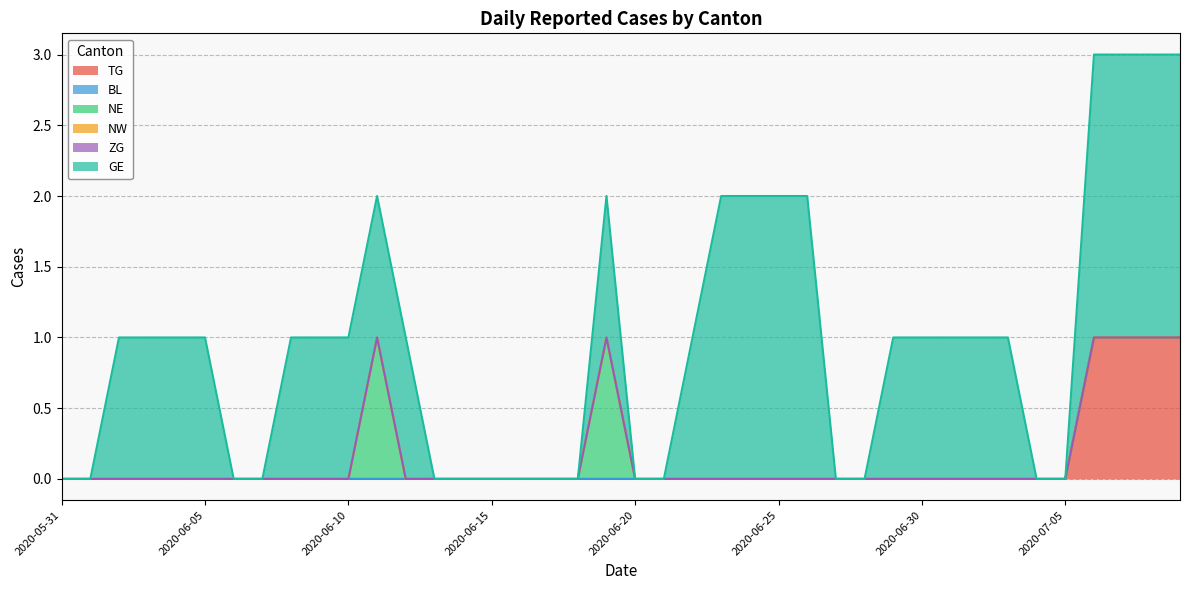

Reading left to right, extract all data points from this chart.

TG: 2020-05-31=0	2020-06-01=0	2020-06-02=0	2020-06-03=0	2020-06-04=0	2020-06-05=0	2020-06-06=0	2020-06-07=0	2020-06-08=0	2020-06-09=0	2020-06-10=0	2020-06-11=0	2020-06-12=0	2020-06-13=0	2020-06-14=0	2020-06-15=0	2020-06-16=0	2020-06-17=0	2020-06-18=0	2020-06-19=0	2020-06-20=0	2020-06-21=0	2020-06-22=0	2020-06-23=0	2020-06-24=0	2020-06-25=0	2020-06-26=0	2020-06-27=0	2020-06-28=0	2020-06-29=0	2020-06-30=0	2020-07-01=0	2020-07-02=0	2020-07-03=0	2020-07-04=0	2020-07-05=0	2020-07-06=1	2020-07-07=1	2020-07-08=1	2020-07-09=1
BL: 2020-05-31=0	2020-06-01=0	2020-06-02=0	2020-06-03=0	2020-06-04=0	2020-06-05=0	2020-06-06=0	2020-06-07=0	2020-06-08=0	2020-06-09=0	2020-06-10=0	2020-06-11=0	2020-06-12=0	2020-06-13=0	2020-06-14=0	2020-06-15=0	2020-06-16=0	2020-06-17=0	2020-06-18=0	2020-06-19=0	2020-06-20=0	2020-06-21=0	2020-06-22=0	2020-06-23=0	2020-06-24=0	2020-06-25=0	2020-06-26=0	2020-06-27=0	2020-06-28=0	2020-06-29=0	2020-06-30=0	2020-07-01=0	2020-07-02=0	2020-07-03=0	2020-07-04=0	2020-07-05=0	2020-07-06=0	2020-07-07=0	2020-07-08=0	2020-07-09=0
NE: 2020-05-31=0	2020-06-01=0	2020-06-02=0	2020-06-03=0	2020-06-04=0	2020-06-05=0	2020-06-06=0	2020-06-07=0	2020-06-08=0	2020-06-09=0	2020-06-10=0	2020-06-11=1	2020-06-12=0	2020-06-13=0	2020-06-14=0	2020-06-15=0	2020-06-16=0	2020-06-17=0	2020-06-18=0	2020-06-19=1	2020-06-20=0	2020-06-21=0	2020-06-22=0	2020-06-23=0	2020-06-24=0	2020-06-25=0	2020-06-26=0	2020-06-27=0	2020-06-28=0	2020-06-29=0	2020-06-30=0	2020-07-01=0	2020-07-02=0	2020-07-03=0	2020-07-04=0	2020-07-05=0	2020-07-06=0	2020-07-07=0	2020-07-08=0	2020-07-09=0
NW: 2020-05-31=0	2020-06-01=0	2020-06-02=0	2020-06-03=0	2020-06-04=0	2020-06-05=0	2020-06-06=0	2020-06-07=0	2020-06-08=0	2020-06-09=0	2020-06-10=0	2020-06-11=0	2020-06-12=0	2020-06-13=0	2020-06-14=0	2020-06-15=0	2020-06-16=0	2020-06-17=0	2020-06-18=0	2020-06-19=0	2020-06-20=0	2020-06-21=0	2020-06-22=0	2020-06-23=0	2020-06-24=0	2020-06-25=0	2020-06-26=0	2020-06-27=0	2020-06-28=0	2020-06-29=0	2020-06-30=0	2020-07-01=0	2020-07-02=0	2020-07-03=0	2020-07-04=0	2020-07-05=0	2020-07-06=0	2020-07-07=0	2020-07-08=0	2020-07-09=0
ZG: 2020-05-31=0	2020-06-01=0	2020-06-02=0	2020-06-03=0	2020-06-04=0	2020-06-05=0	2020-06-06=0	2020-06-07=0	2020-06-08=0	2020-06-09=0	2020-06-10=0	2020-06-11=0	2020-06-12=0	2020-06-13=0	2020-06-14=0	2020-06-15=0	2020-06-16=0	2020-06-17=0	2020-06-18=0	2020-06-19=0	2020-06-20=0	2020-06-21=0	2020-06-22=0	2020-06-23=0	2020-06-24=0	2020-06-25=0	2020-06-26=0	2020-06-27=0	2020-06-28=0	2020-06-29=0	2020-06-30=0	2020-07-01=0	2020-07-02=0	2020-07-03=0	2020-07-04=0	2020-07-05=0	2020-07-06=0	2020-07-07=0	2020-07-08=0	2020-07-09=0
GE: 2020-05-31=0	2020-06-01=0	2020-06-02=1	2020-06-03=1	2020-06-04=1	2020-06-05=1	2020-06-06=0	2020-06-07=0	2020-06-08=1	2020-06-09=1	2020-06-10=1	2020-06-11=1	2020-06-12=1	2020-06-13=0	2020-06-14=0	2020-06-15=0	2020-06-16=0	2020-06-17=0	2020-06-18=0	2020-06-19=1	2020-06-20=0	2020-06-21=0	2020-06-22=1	2020-06-23=2	2020-06-24=2	2020-06-25=2	2020-06-26=2	2020-06-27=0	2020-06-28=0	2020-06-29=1	2020-06-30=1	2020-07-01=1	2020-07-02=1	2020-07-03=1	2020-07-04=0	2020-07-05=0	2020-07-06=2	2020-07-07=2	2020-07-08=2	2020-07-09=2